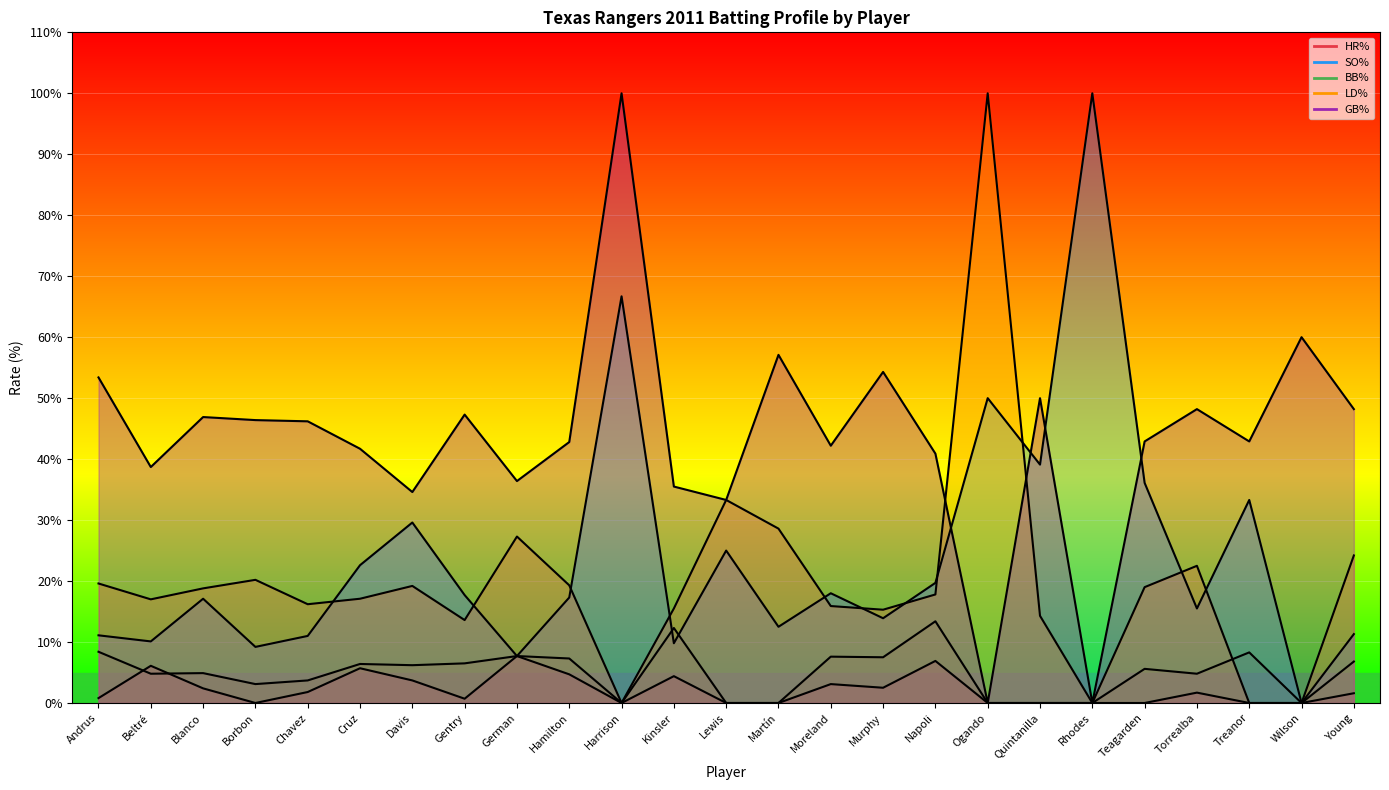

Which category has the lowest value in the HR% series?

Borbon